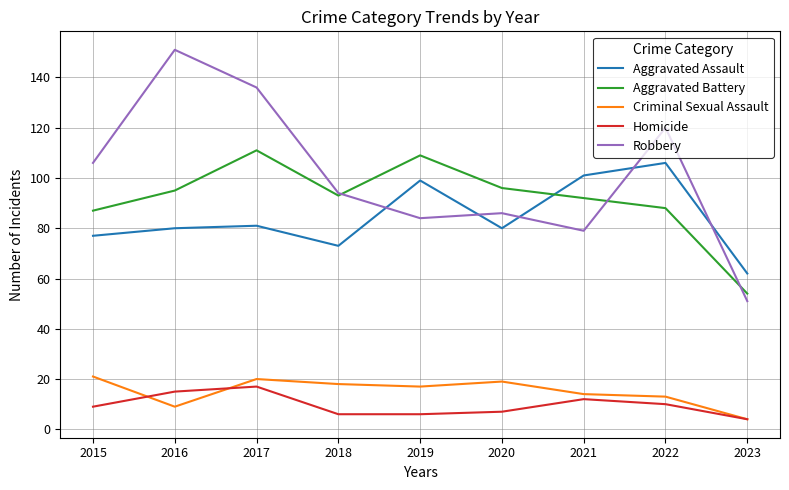

At which category does the chart reach its minimum across all series?

2023